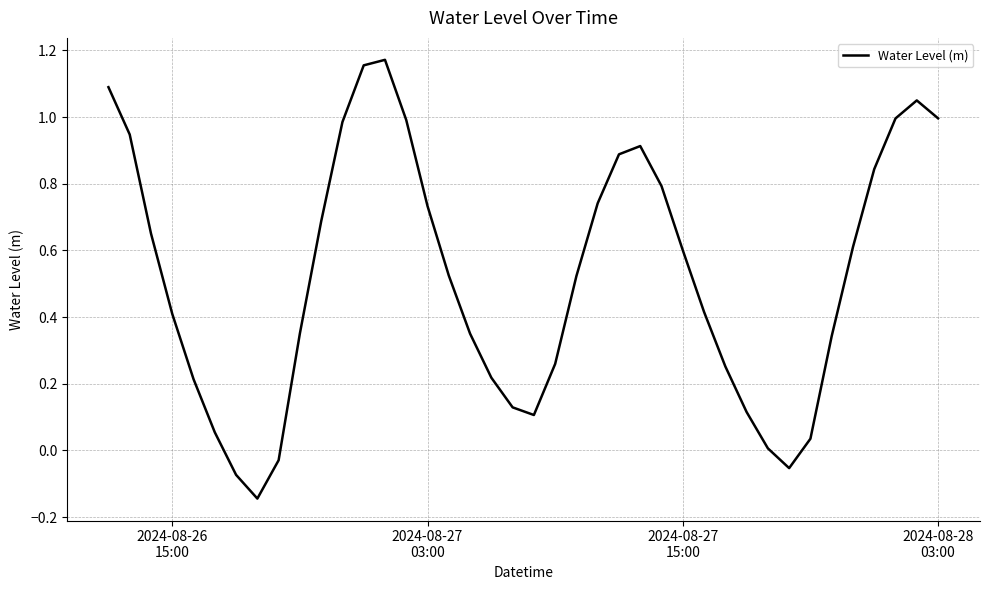

How many positive values are there?

36